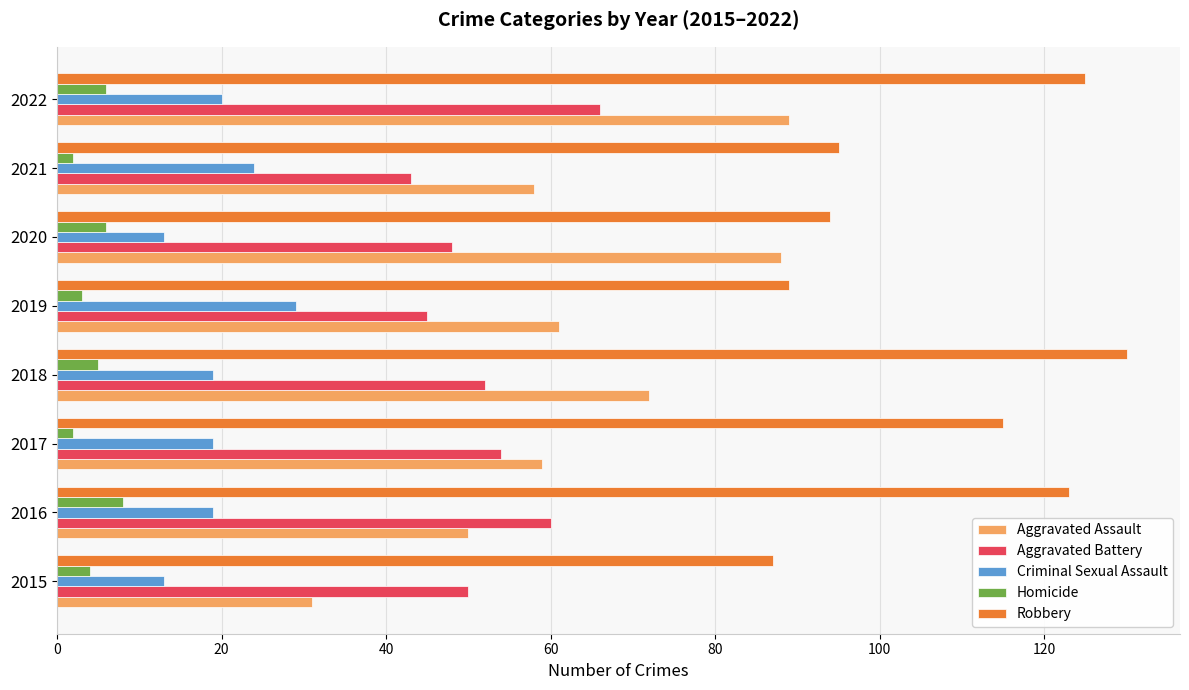

Which series has the largest range (max minus min)?

Aggravated Assault